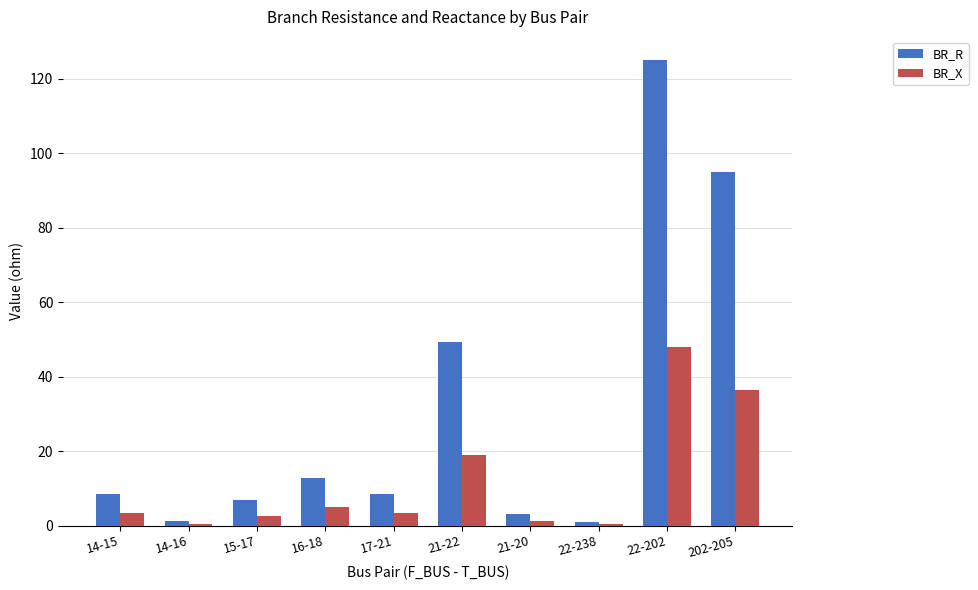

True or false: BR_X has a value of 2.6 at 15-17.

True